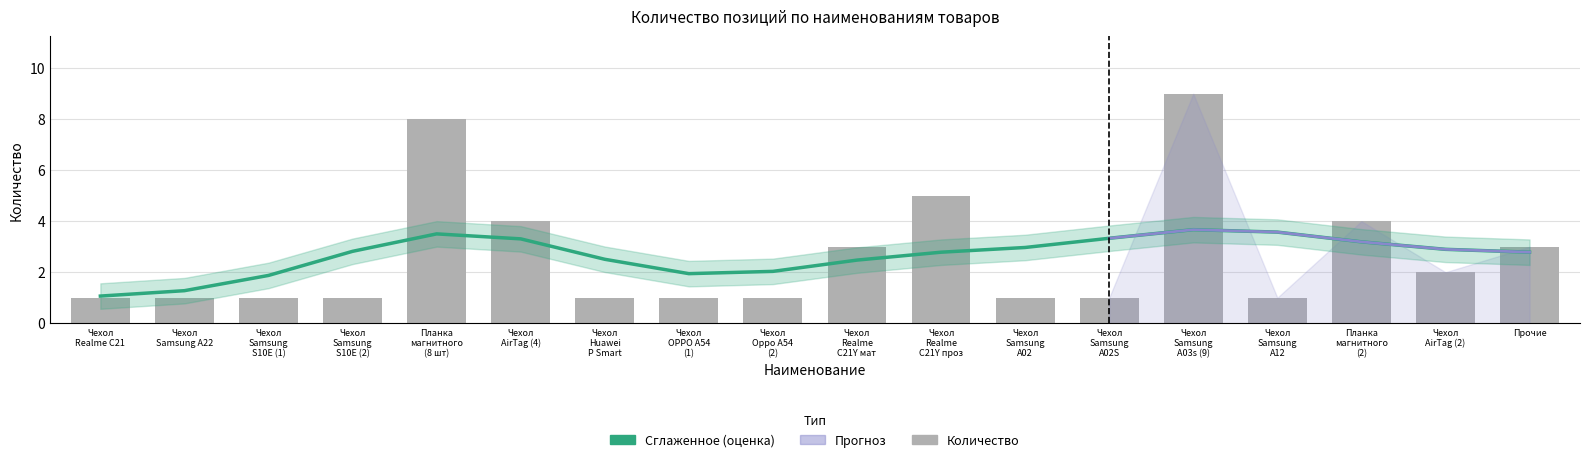

Reading right to left, what are all the values shown in this chart?

Сглаженное среднее: Прочие=2.8	Чехол
AirTag (2)=2.9	Планка
магнитного
(2)=3.2	Чехол
Samsung
A12=3.6	Чехол
Samsung
A03s (9)=3.7	Чехол
Samsung
A02S=3.3	Чехол
Samsung
A02=3.0	Чехол
Realme
C21Y проз=2.8	Чехол
Realme
C21Y мат=2.5	Чехол
Oppo A54
(2)=2.0	Чехол
OPPO A54
(1)=1.9	Чехол
Huawei
P Smart=2.5	Чехол
AirTag (4)=3.3	Планка
магнитного
(8 шт)=3.5	Чехол
Samsung
S10E (2)=2.8	Чехол
Samsung
S10E (1)=1.9	Чехол
Samsung A22=1.3	Чехол
Realme C21=1.1
Количество: Прочие=3.0	Чехол
AirTag (2)=2.0	Планка
магнитного
(2)=4.0	Чехол
Samsung
A12=1.0	Чехол
Samsung
A03s (9)=9.0	Чехол
Samsung
A02S=1.0	Чехол
Samsung
A02=1.0	Чехол
Realme
C21Y проз=5.0	Чехол
Realme
C21Y мат=3.0	Чехол
Oppo A54
(2)=1.0	Чехол
OPPO A54
(1)=1.0	Чехол
Huawei
P Smart=1.0	Чехол
AirTag (4)=4.0	Планка
магнитного
(8 шт)=8.0	Чехол
Samsung
S10E (2)=1.0	Чехол
Samsung
S10E (1)=1.0	Чехол
Samsung A22=1.0	Чехол
Realme C21=1.0